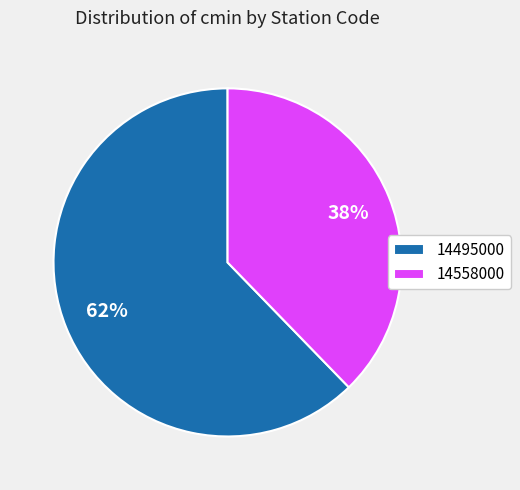

Count the number of slices in the pie.

2